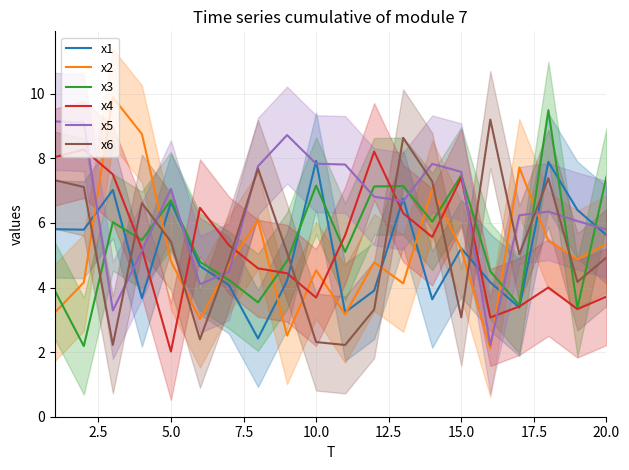

Is the value of x5 at 5.0 greater than the value of x1 at 5.0?

Yes